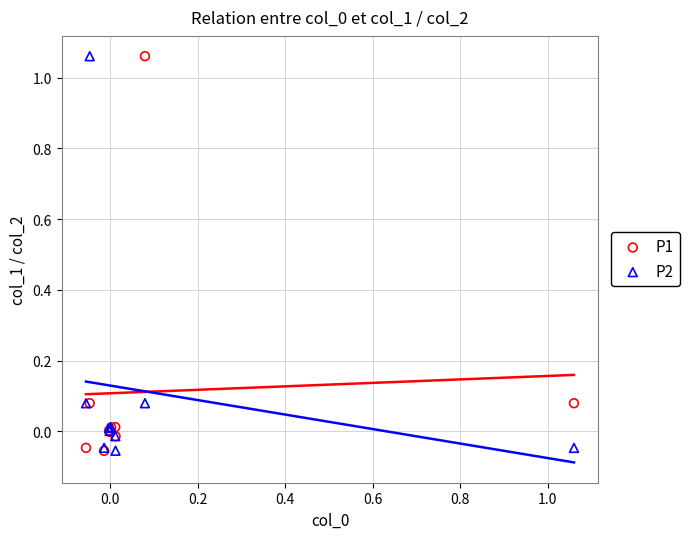

What are all the series names shown in the legend?

P1, P2